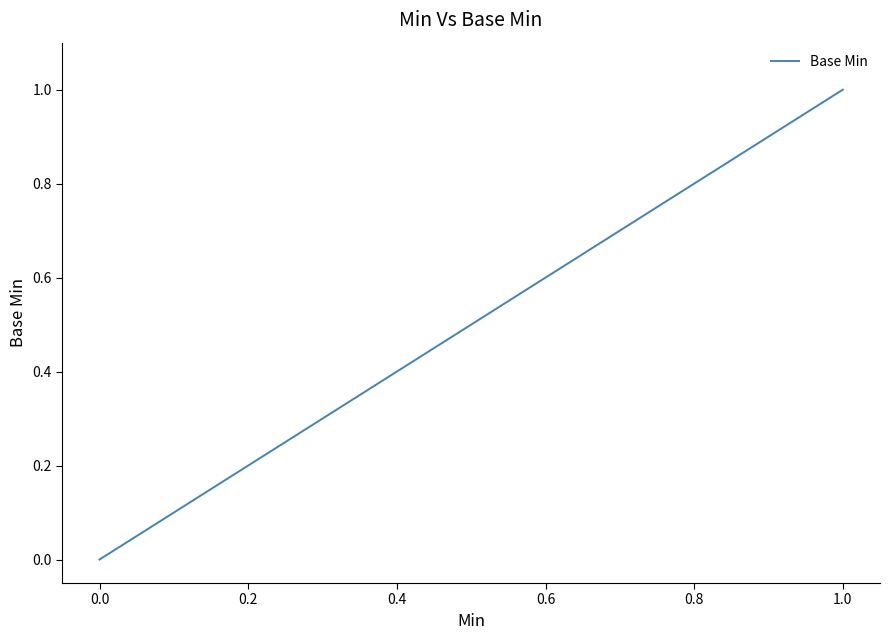

What is the greatest value displayed?

1